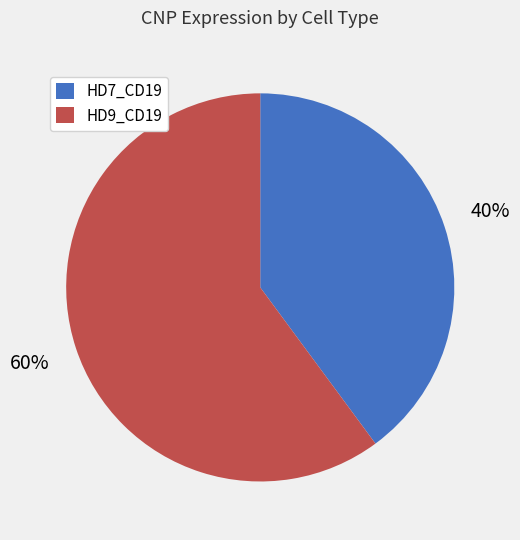

Between HD9_CD19 and HD7_CD19, which is larger?

HD9_CD19